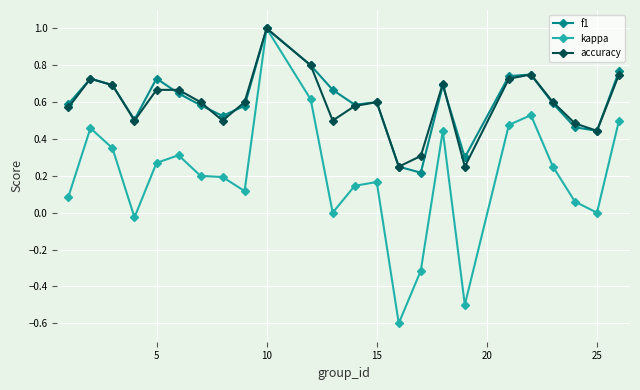

How many lines are shown in the chart?

3